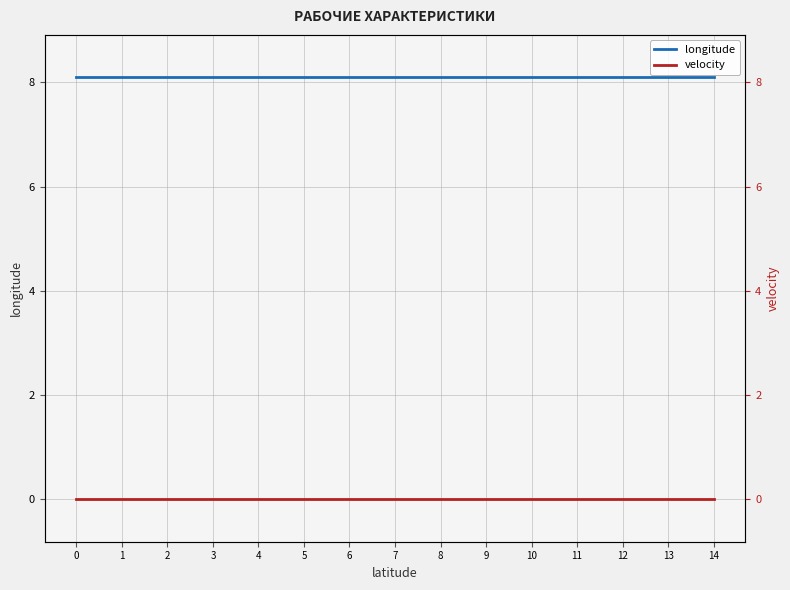

How many lines are shown in the chart?

2